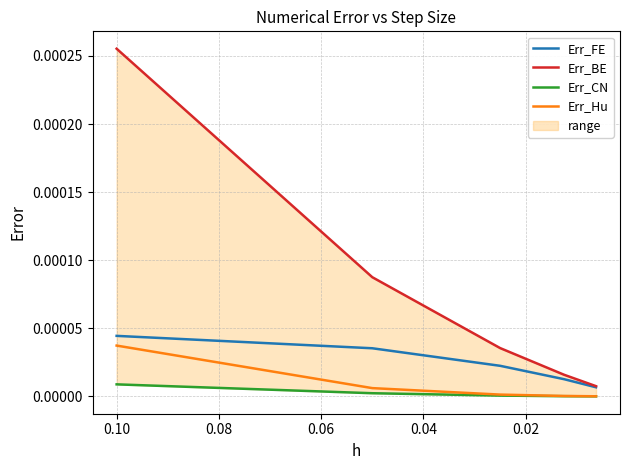

True or false: Err_Hu and Err_CN intersect in this chart.

False